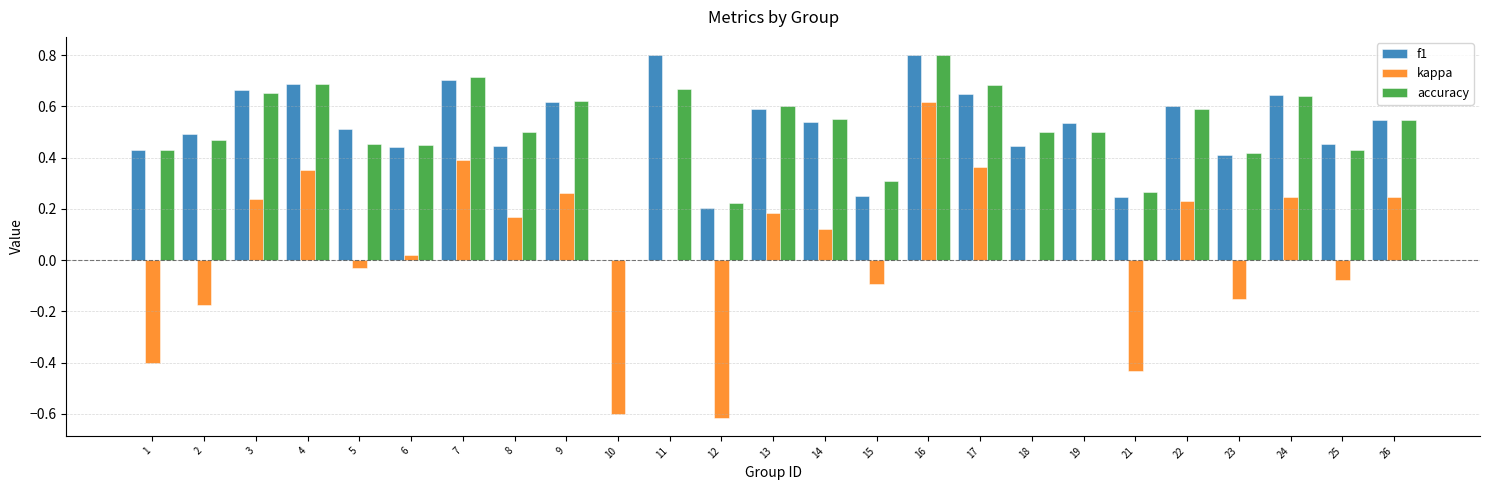

Are the bars horizontal?

No